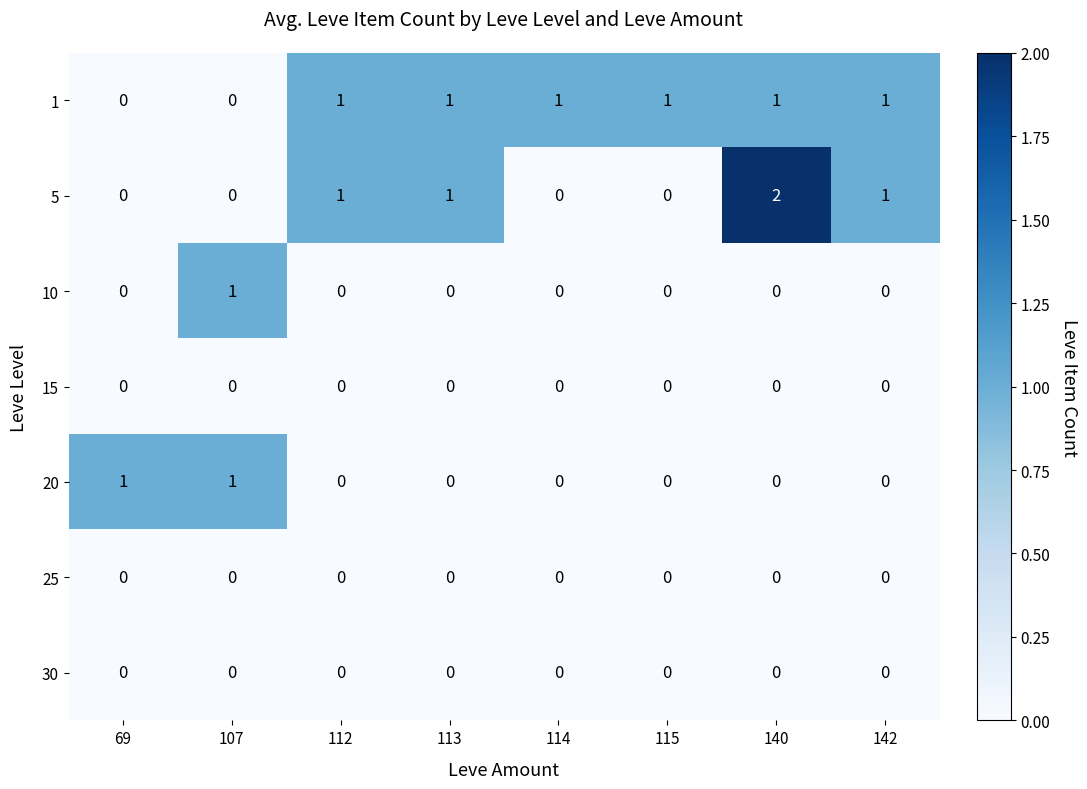

What is the difference between the highest and lowest values at 114?

1